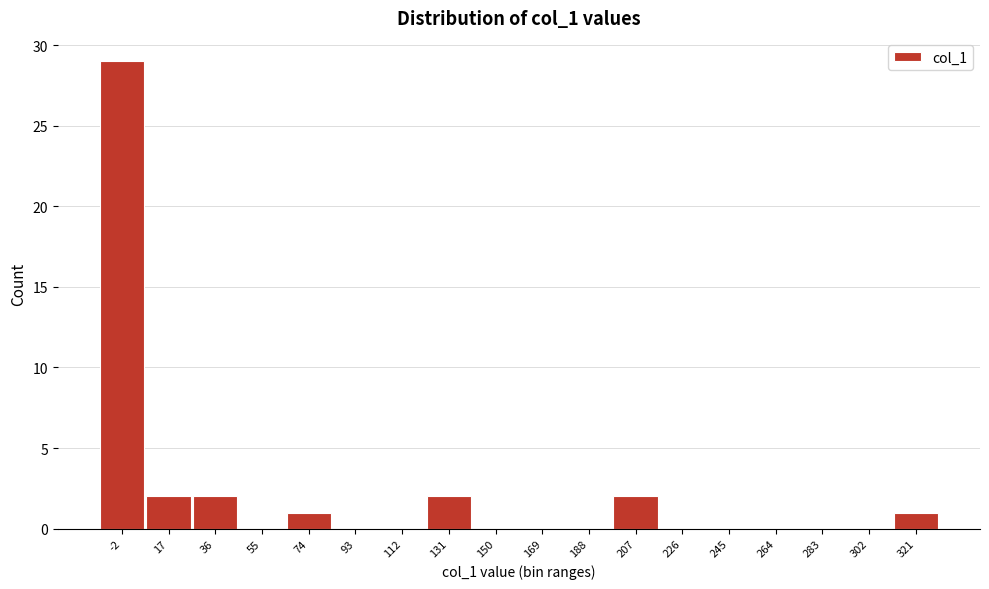

Reading left to right, extract all data points from this chart.

-2=29	17=2	36=2	55=0	74=1	93=0	112=0	131=2	150=0	169=0	188=0	207=2	226=0	245=0	264=0	283=0	302=0	321=1